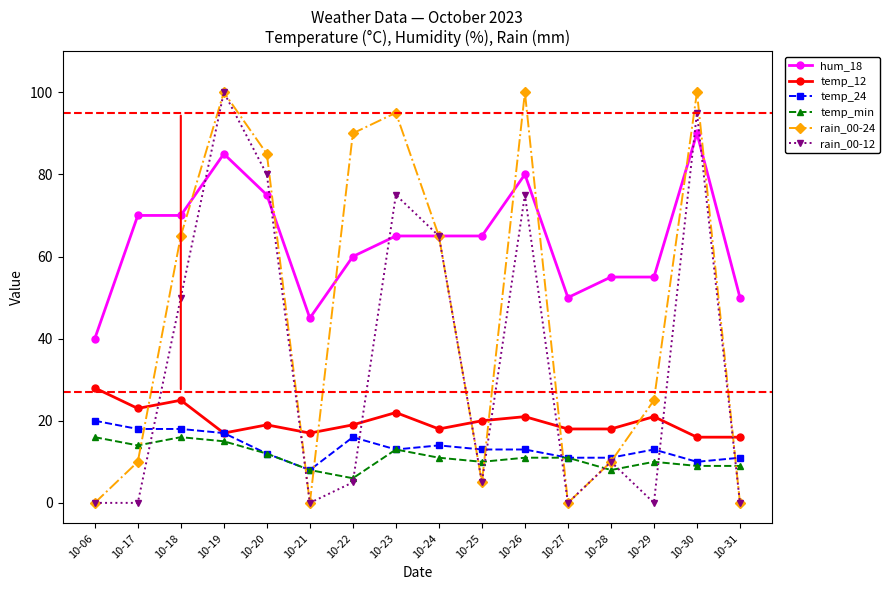

What are all the series names shown in the legend?

hum_18, temp_12, temp_24, temp_min, rain_00-24, rain_00-12